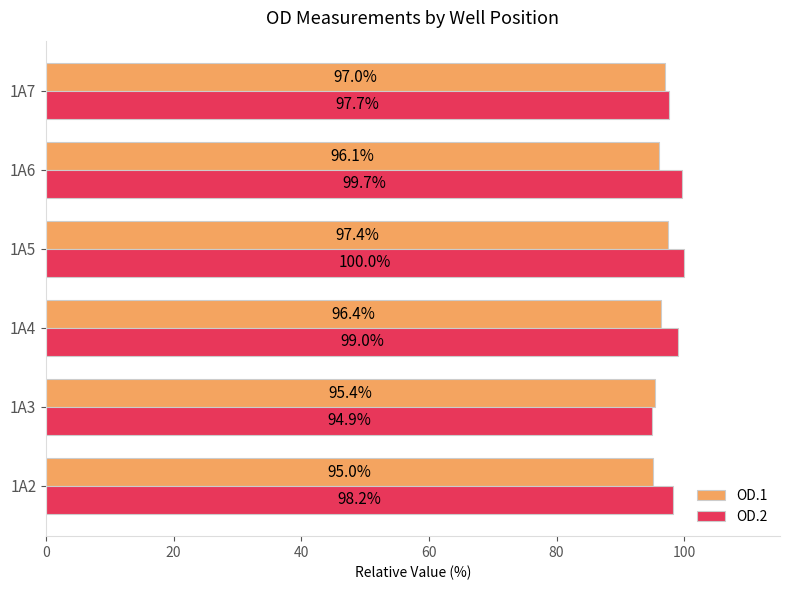

What is the difference between the maximum and minimum values in the OD.1 series?

2.4